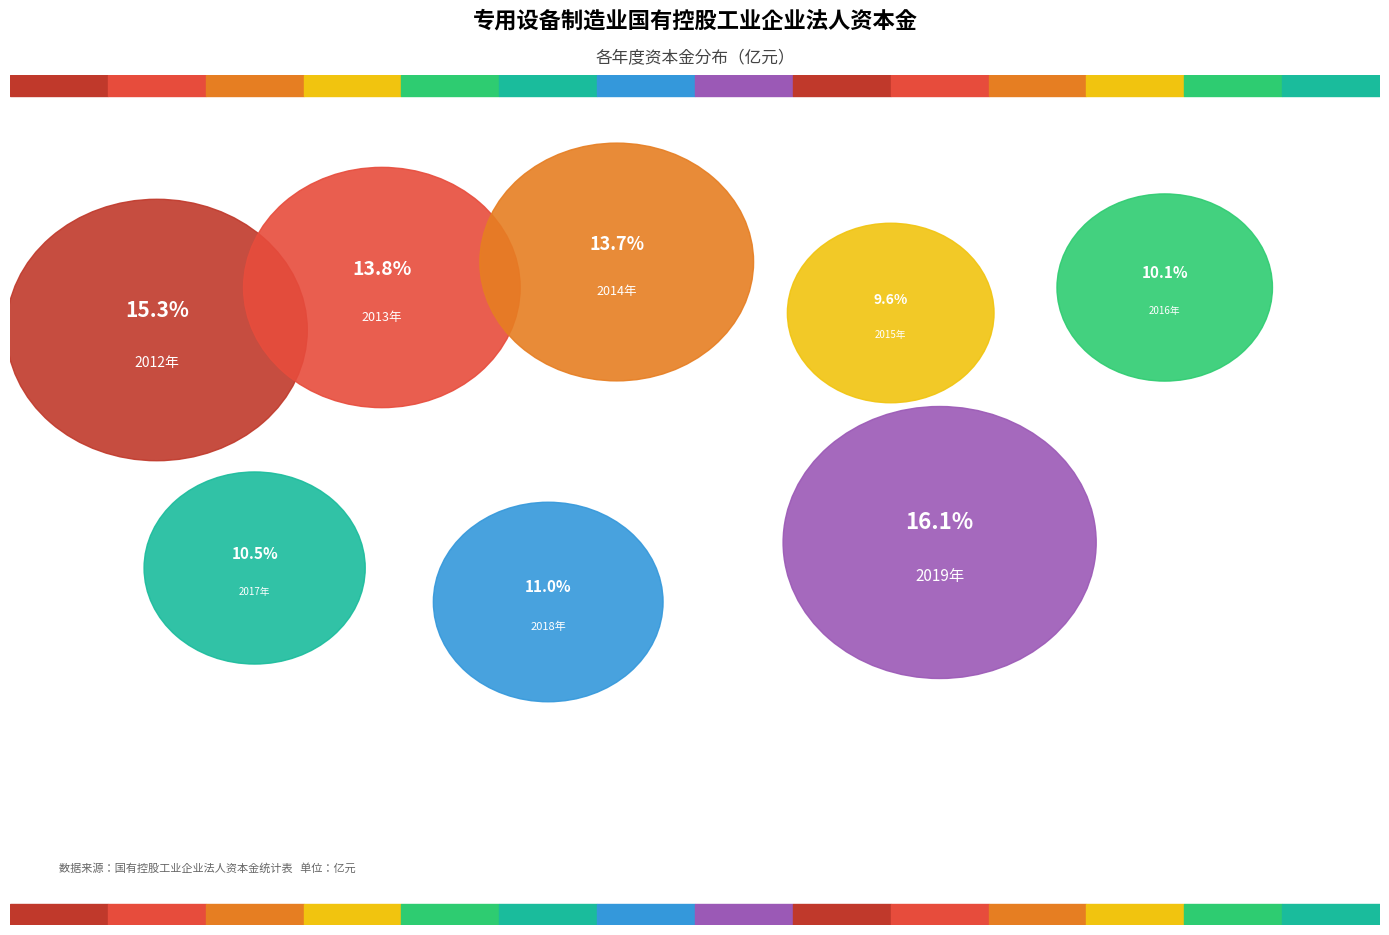

Is there a majority slice in this chart?

No